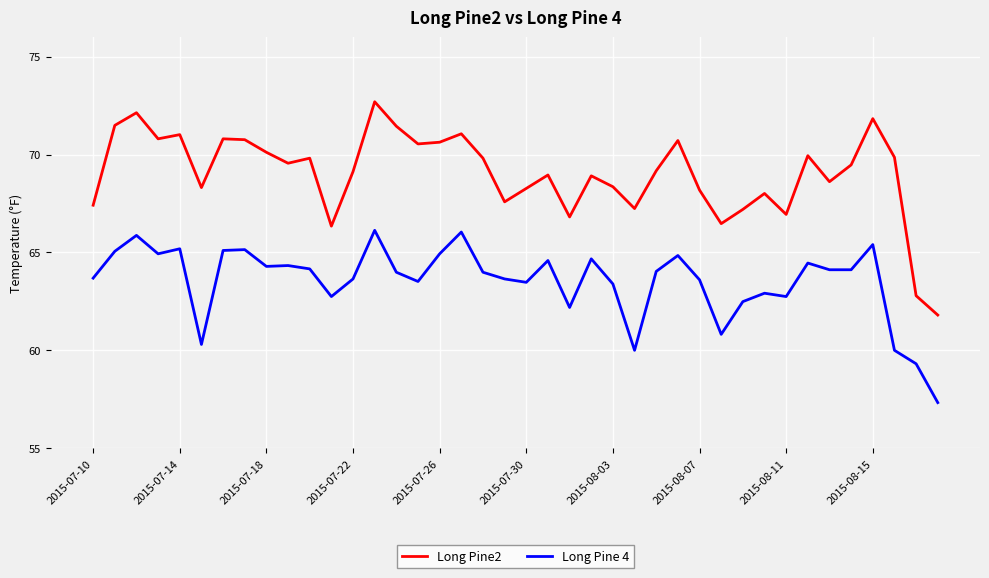

True or false: Long Pine 4 and Long Pine2 cross at least once.

False